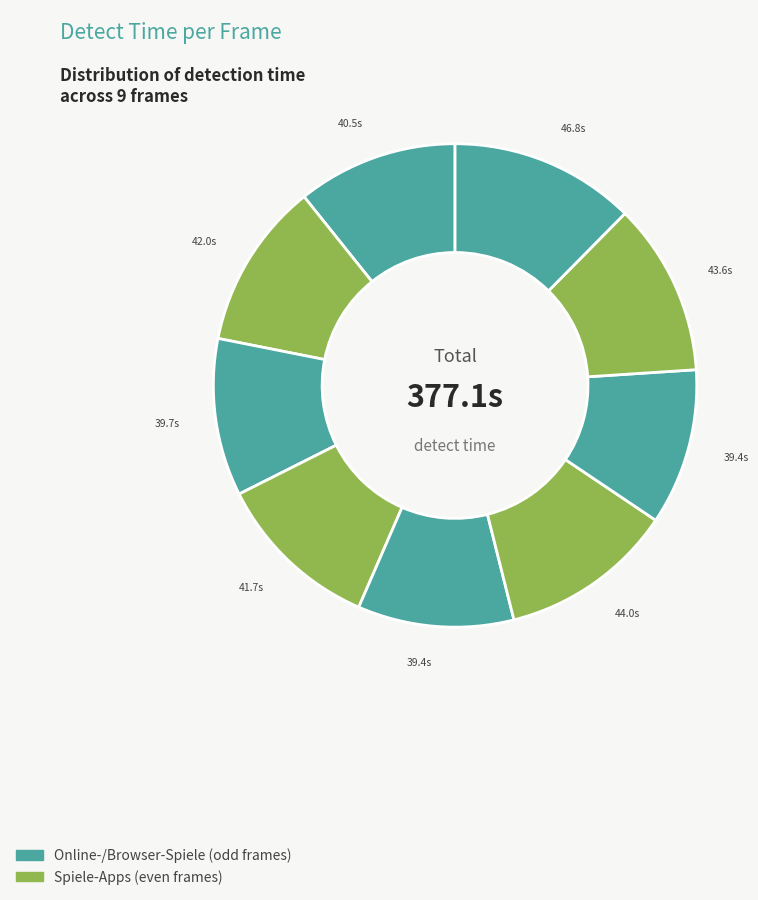

How many segments does this pie chart have?

9